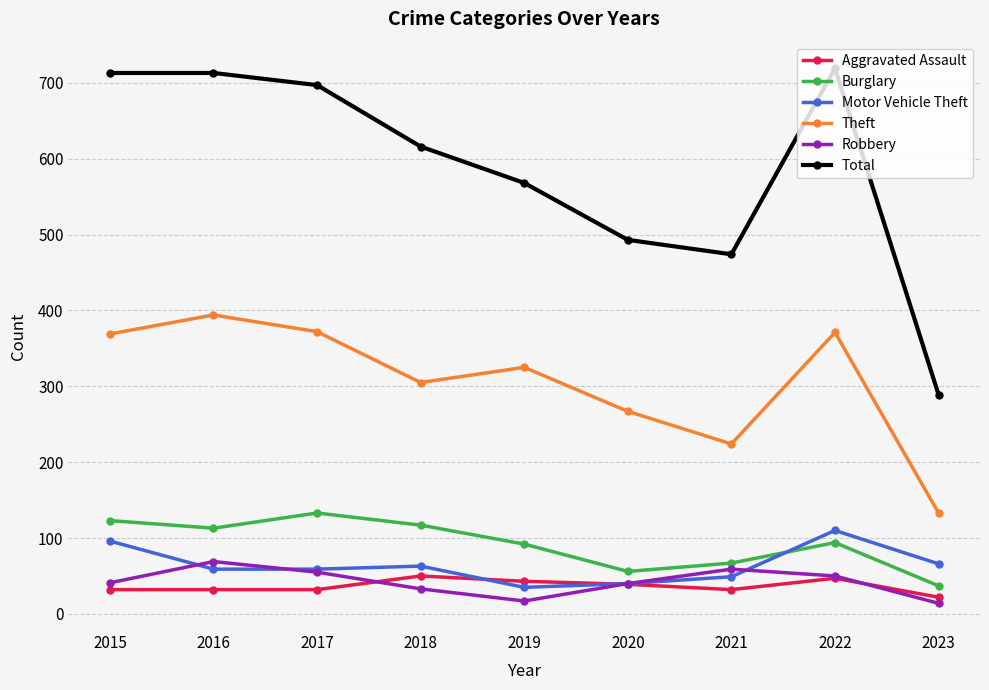

What is the difference between the maximum and second lowest values in the Burglary series?

77